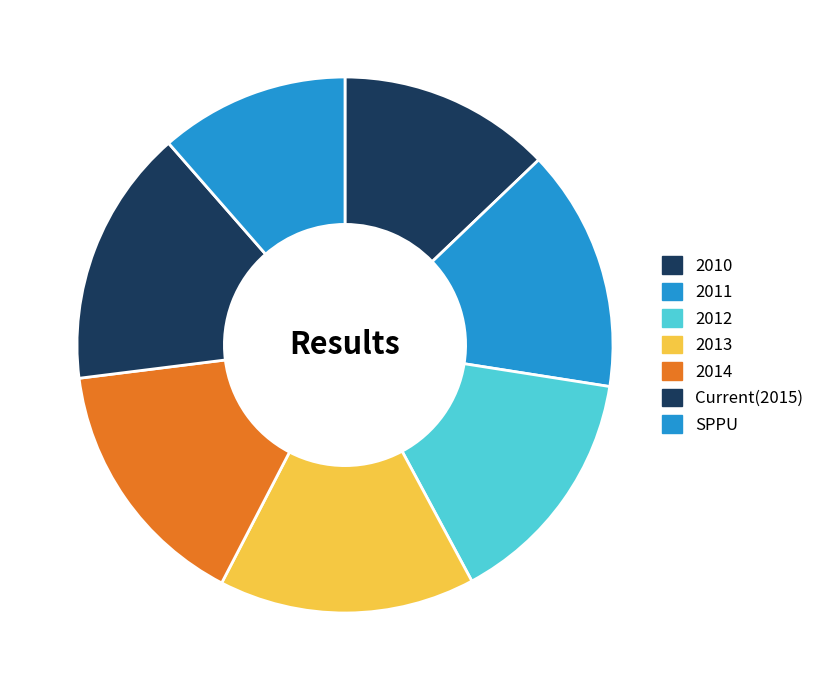

What percentage do 2014 and 2010 together represent?

28.3%